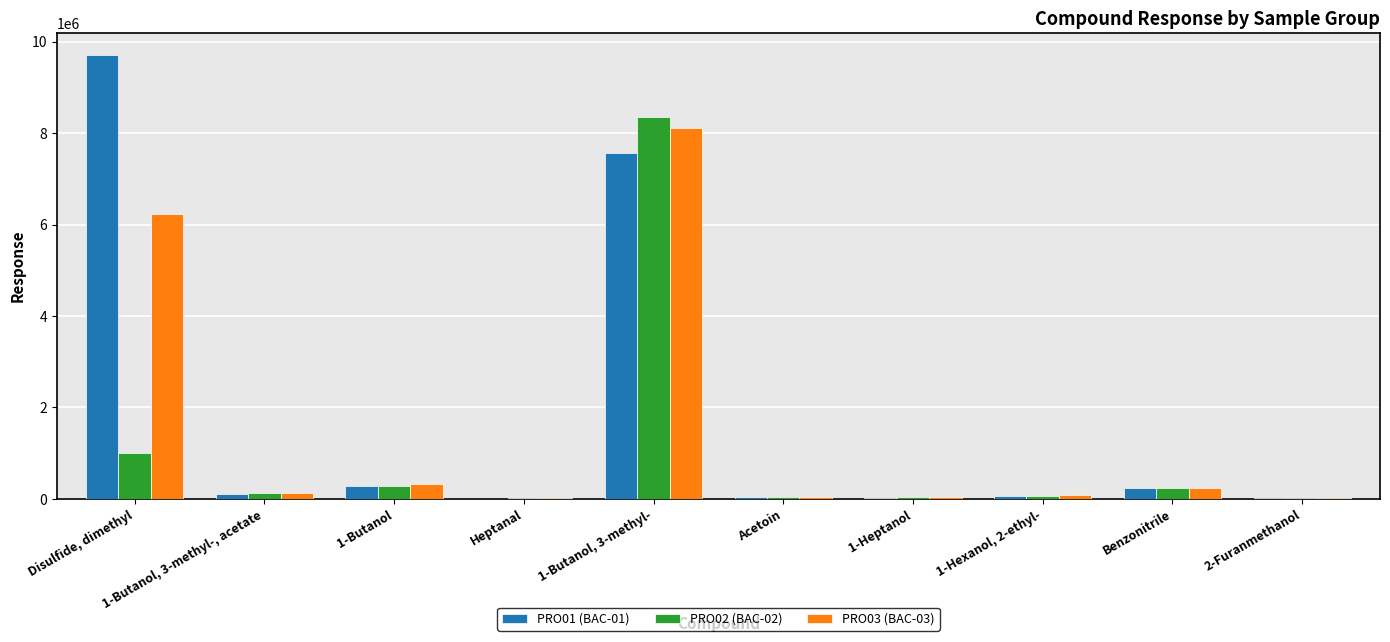

Which label corresponds to the largest value in the chart?

Disulfide, dimethyl